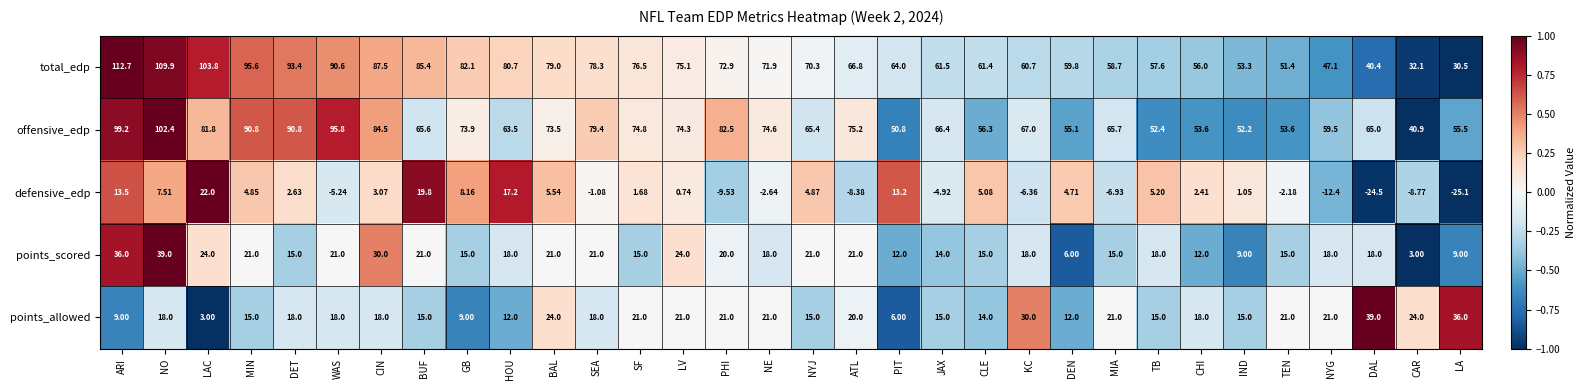

What is the spread (max minus min) of values at TB?

52.4